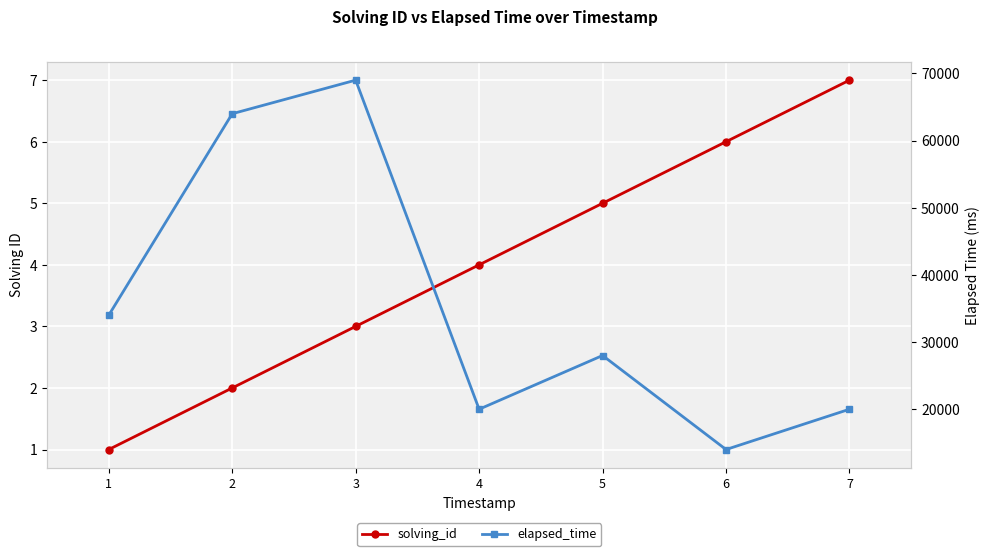

At 2, list the series in order from largest to smallest.

elapsed_time, solving_id